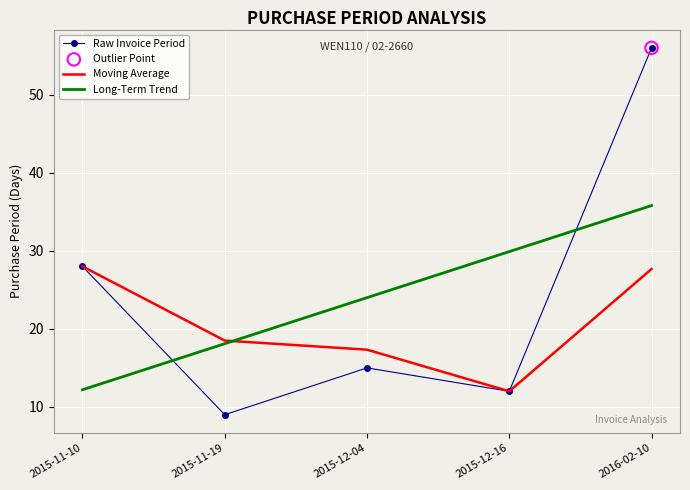

Is the value of Raw Invoice Period at 2015-12-16 greater than the value of Moving Average at 2015-11-19?

No